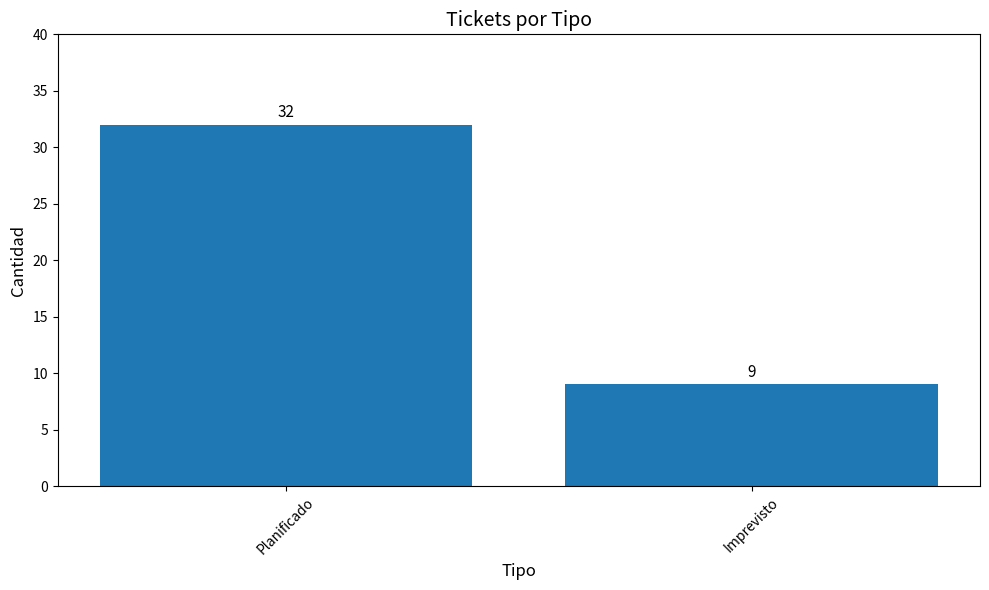

True or false: the data shows 2 at Imprevisto.

False